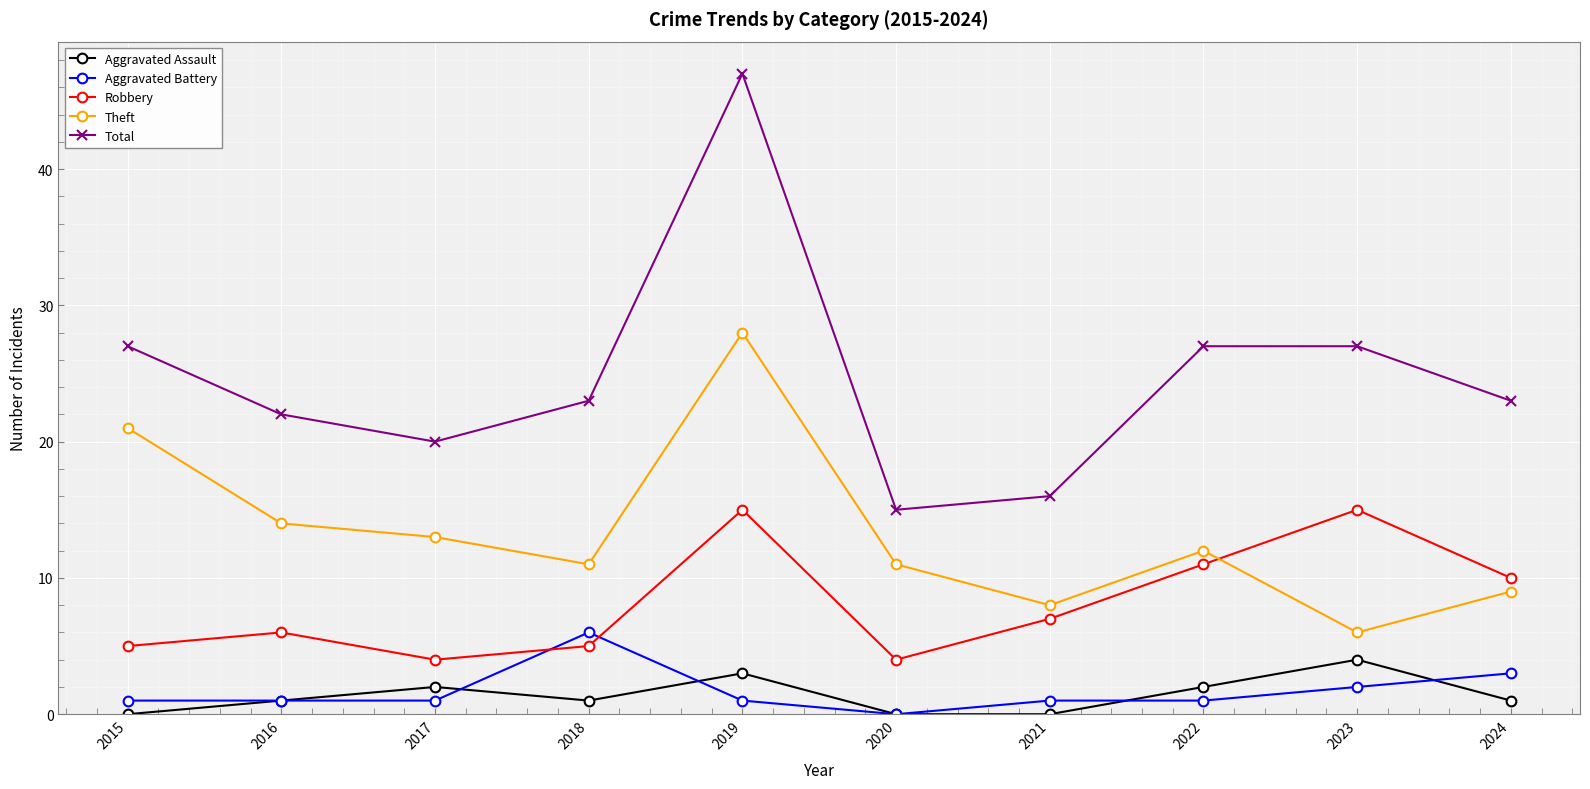

What is the approximate value of Robbery at 2019?

15